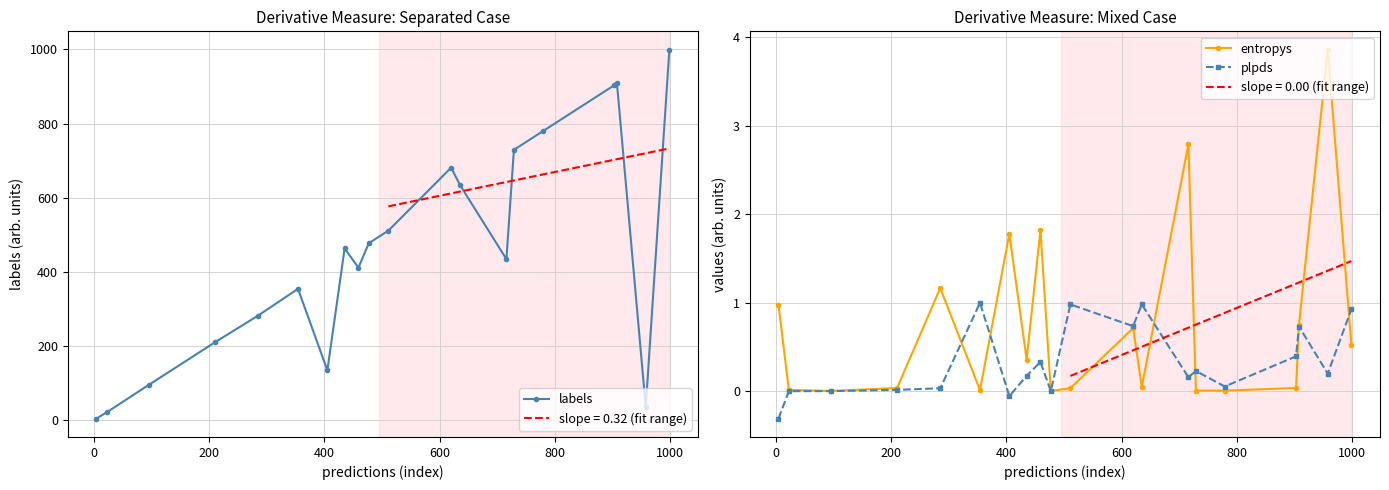

What is the maximum value for plpds?

1.0